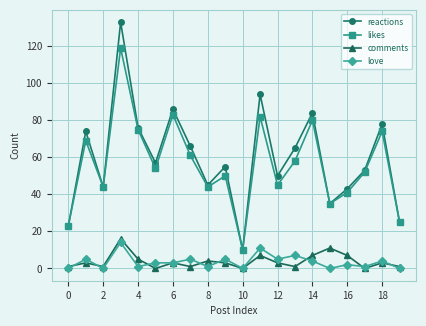

How many interior local peaks does the likes series have?

7